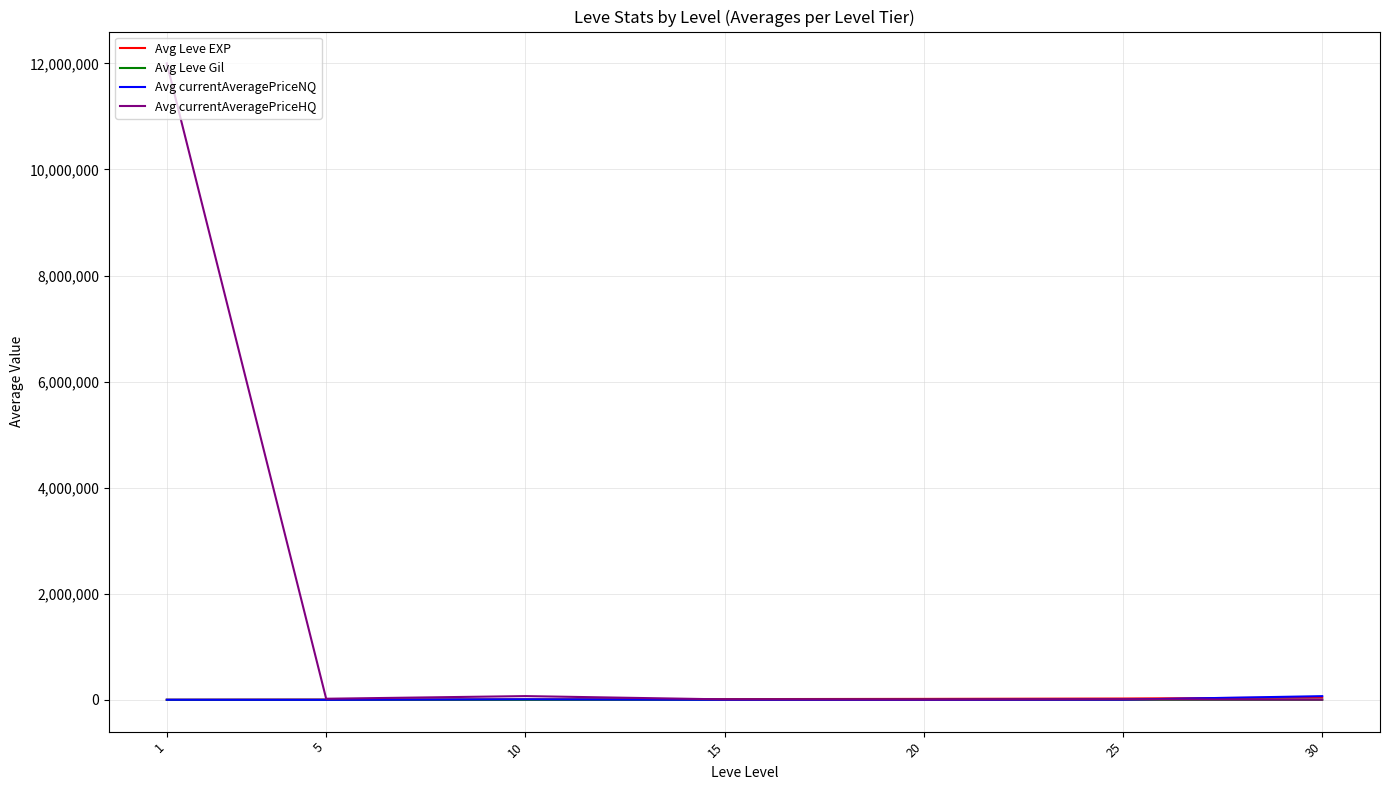

What is the difference between the highest and lowest values at 5?

19841.0